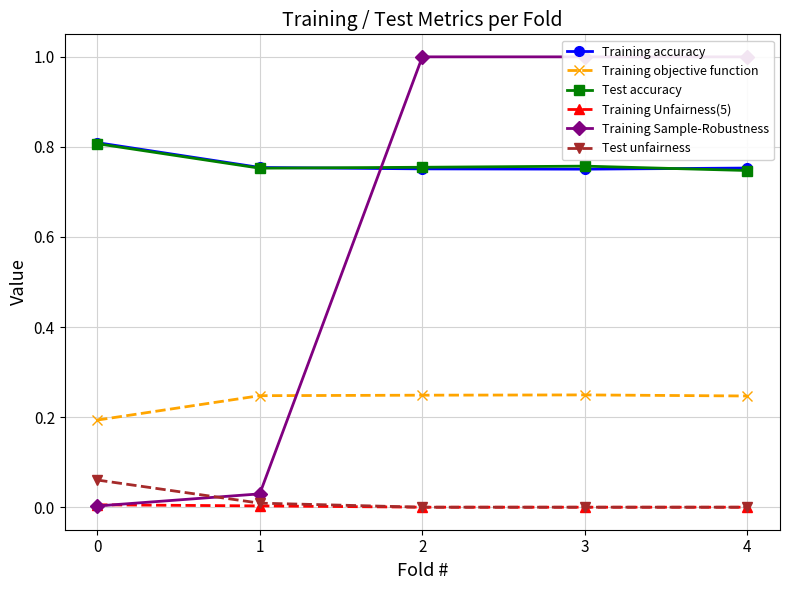

True or false: Training Unfairness(5) has more than 1 interior local peaks.

False